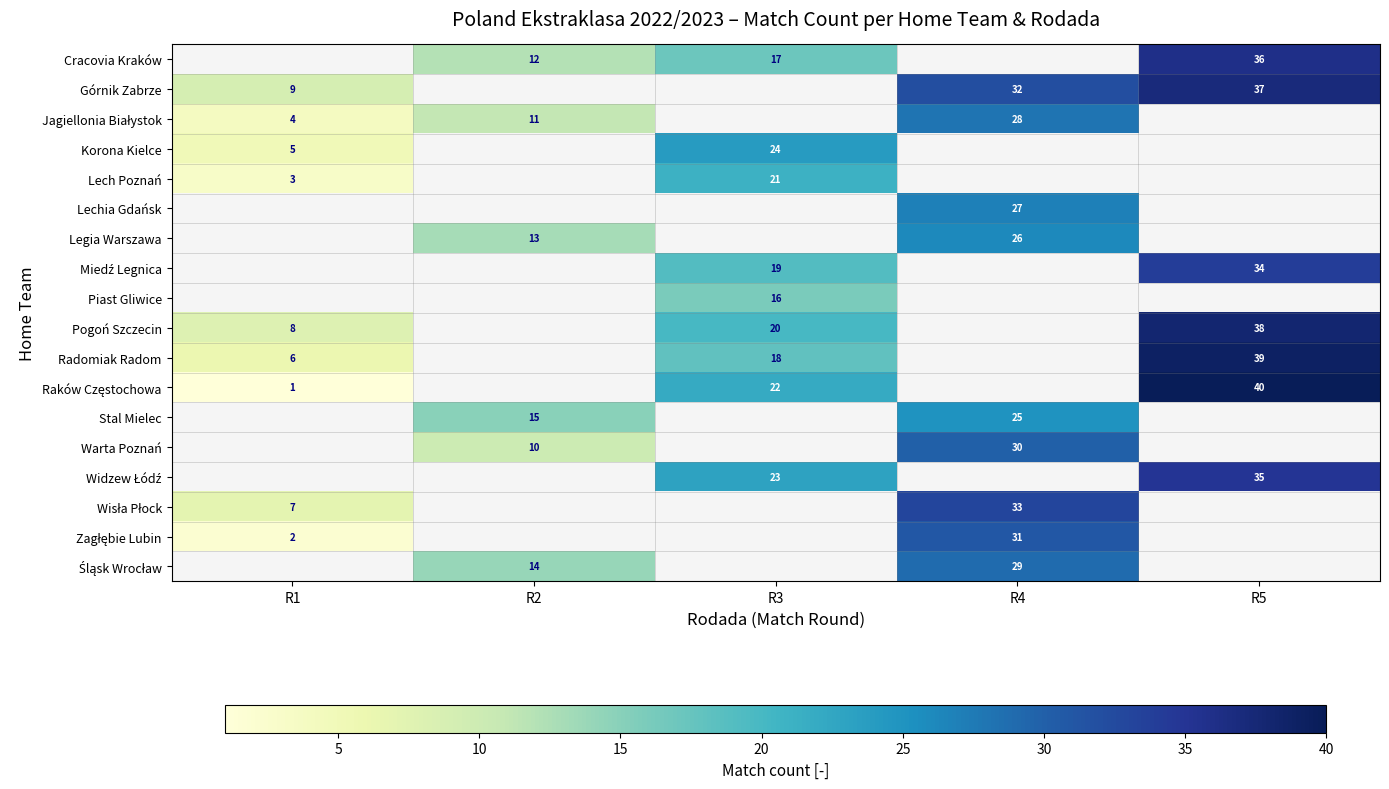

True or false: Warta Poznań has a value of 10 at R2.

True